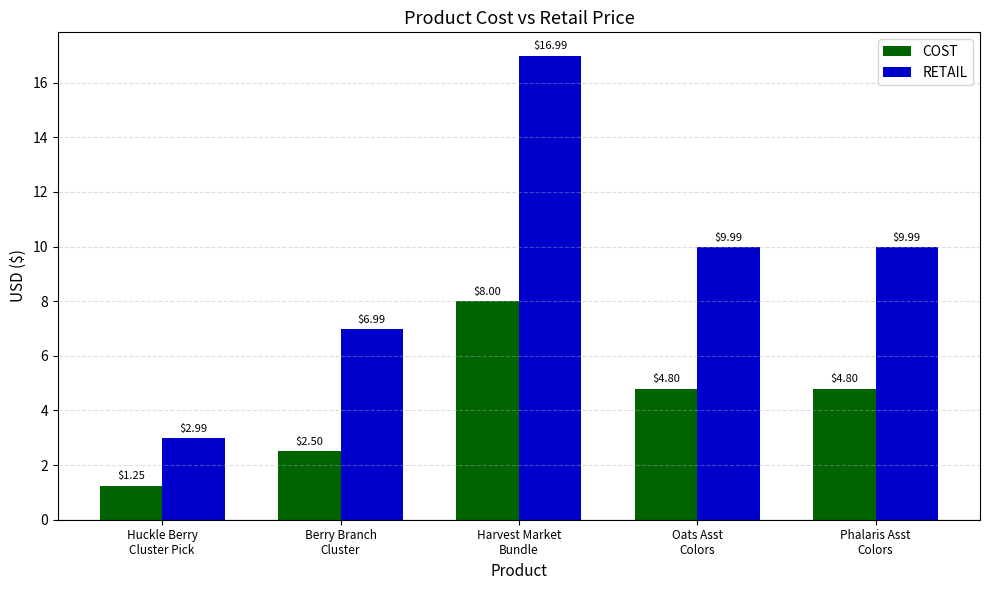

Which series has the largest total across all categories?

RETAIL